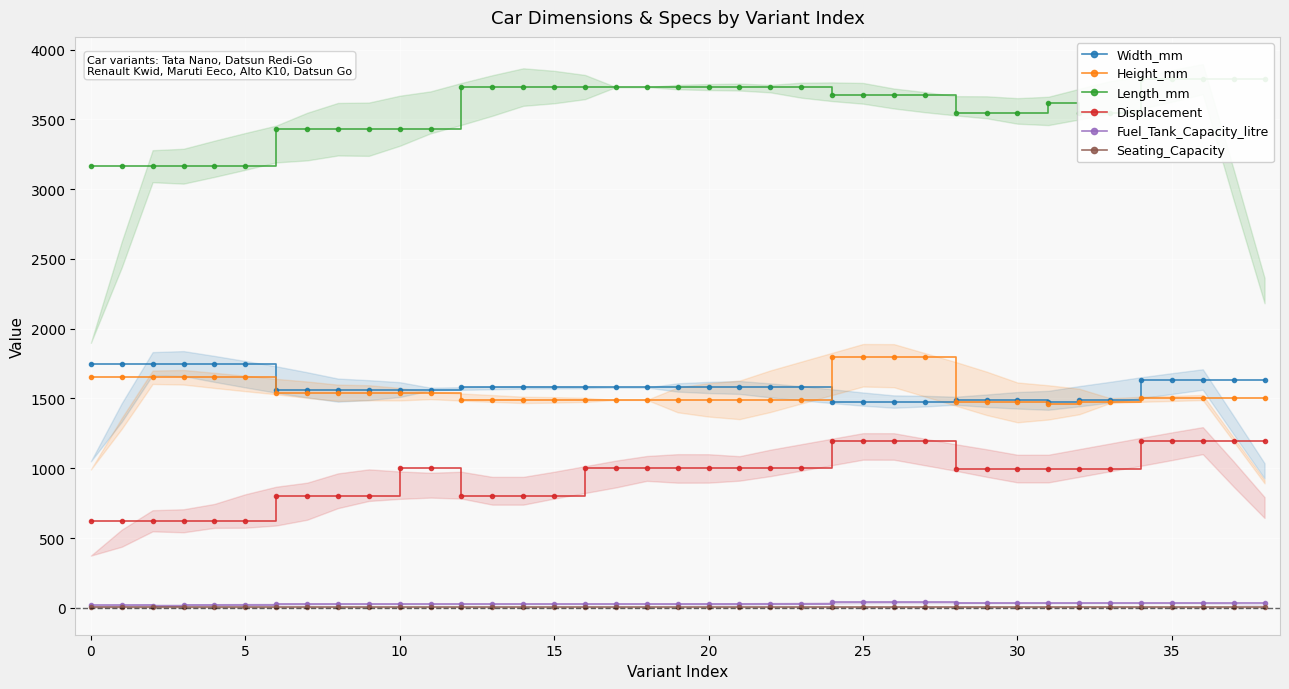

The Fuel_Tank_Capacity_litre series shows 35 at 36. True or false?

True